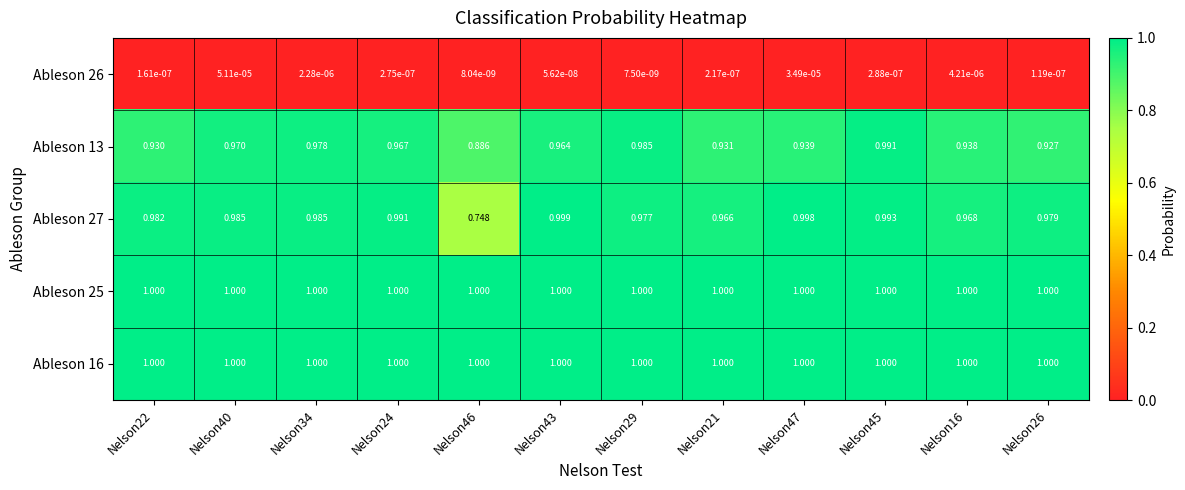

At how many categories does at least one series exceed 0?

12